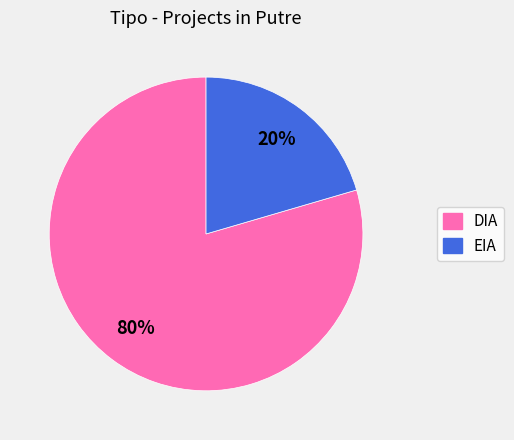

The DIA slice represents 80% of the pie. True or false?

True